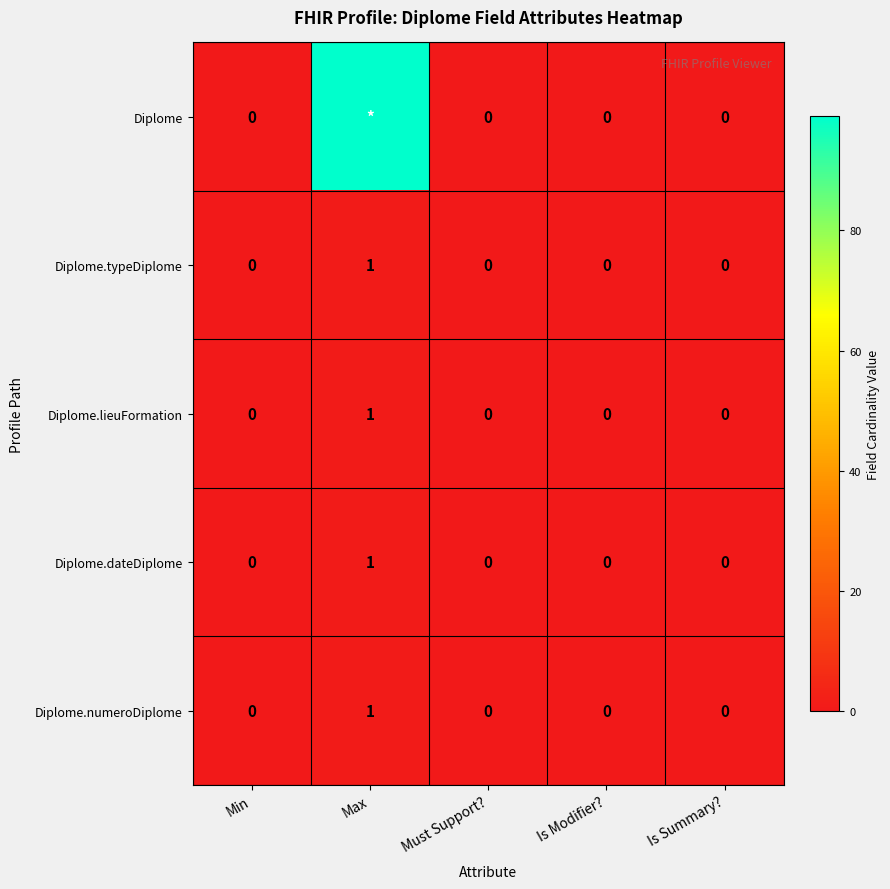

How many data points does each series have?

5